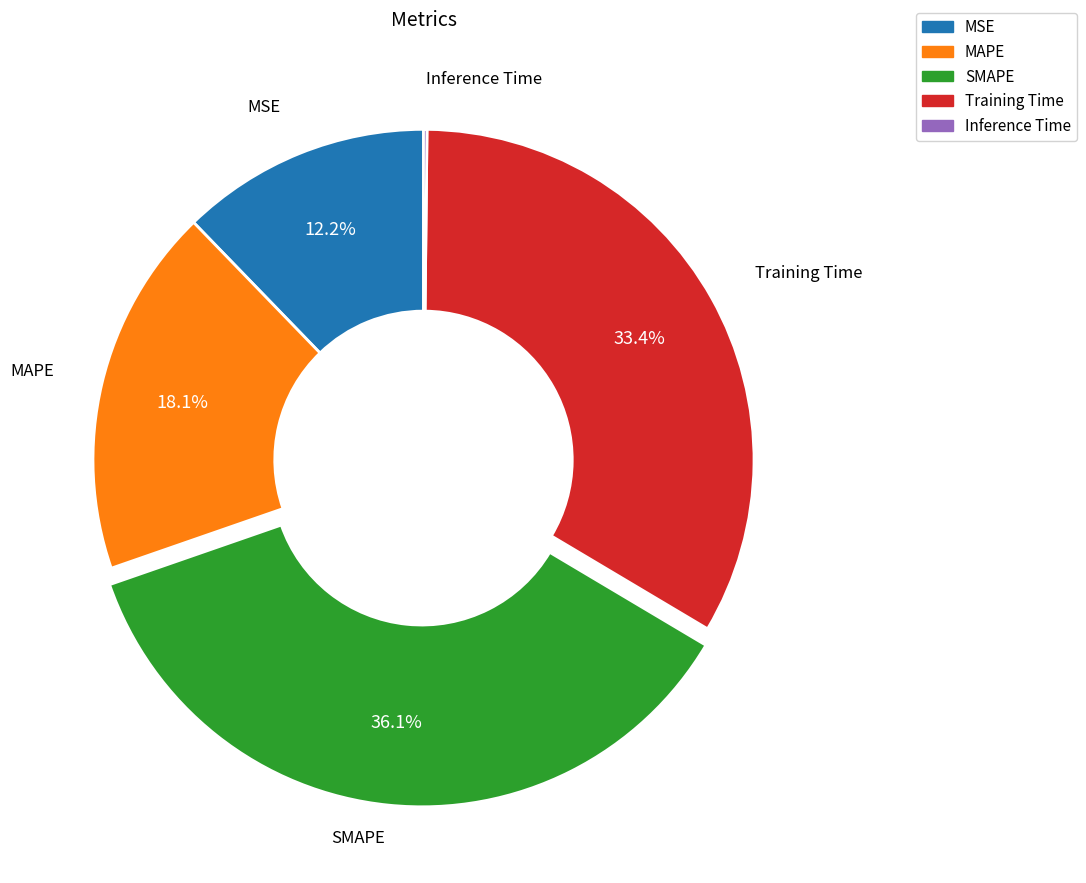

Is it true that Training Time is 47% of the pie?

False